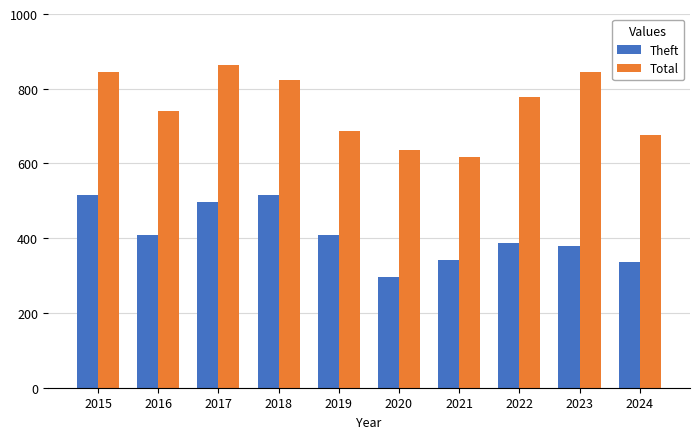

The Theft series shows 336 at 2024. True or false?

True